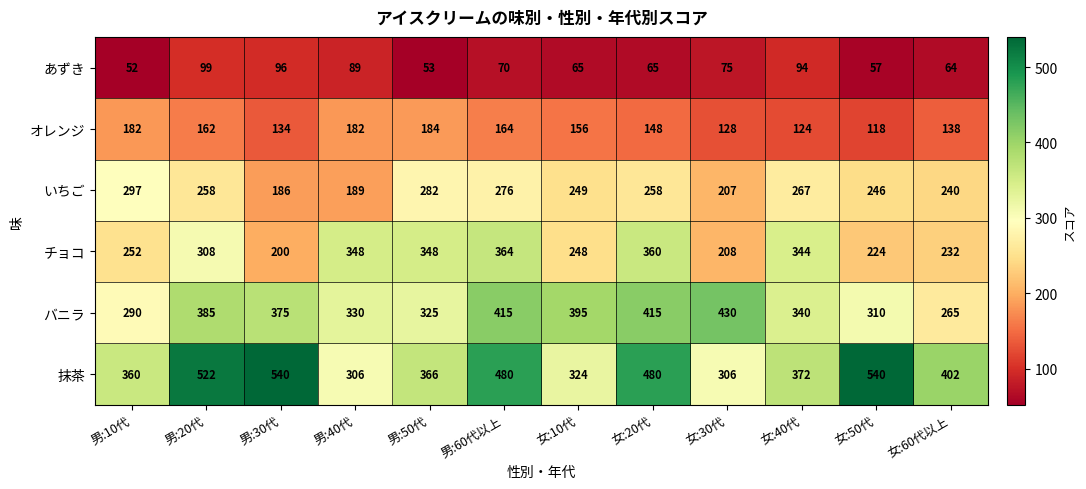

At 男:20代, list the series in order from smallest to largest.

あずき, オレンジ, いちご, チョコ, バニラ, 抹茶